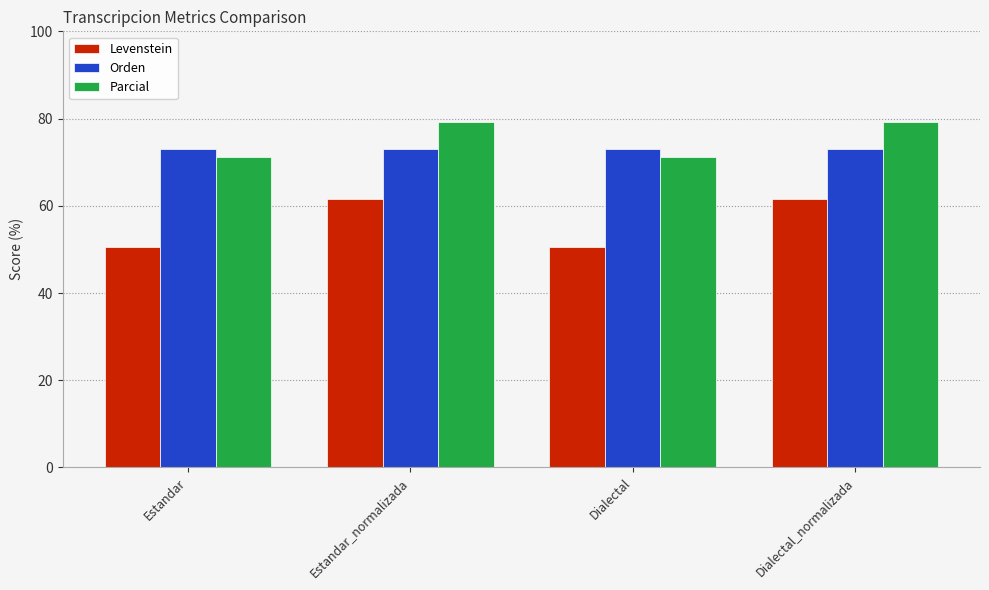

At how many categories does at least one series exceed 77?

2